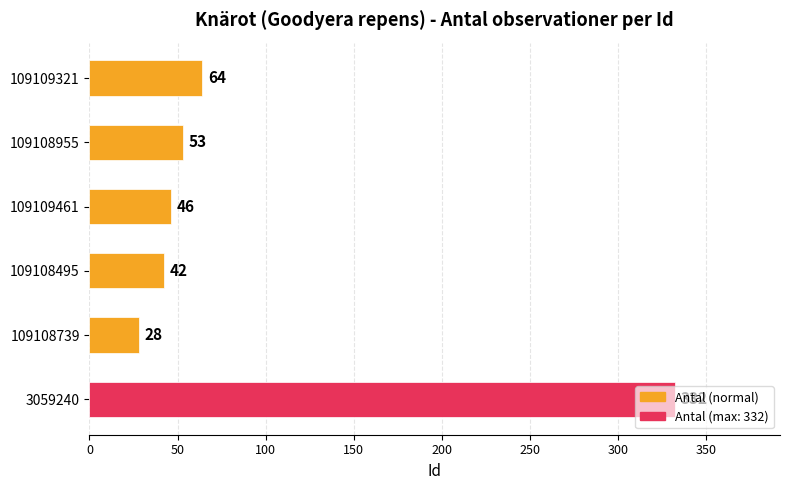

How many bars are there in total?

6